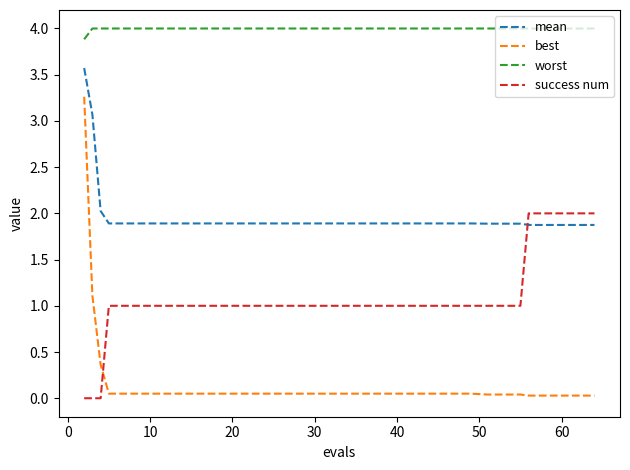

What is the difference between the maximum and minimum values in the best series?

3.2